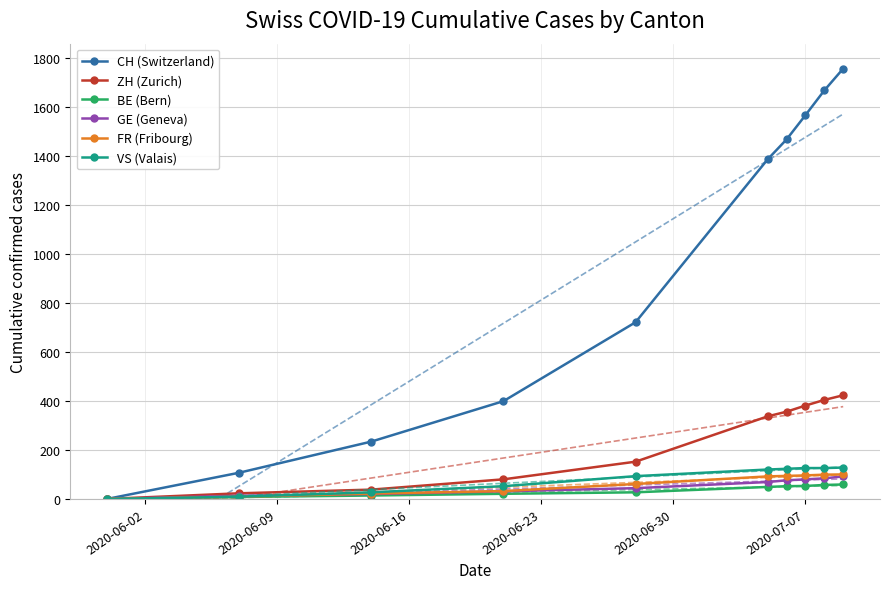

What is the maximum value for ZH (Zurich)?

423